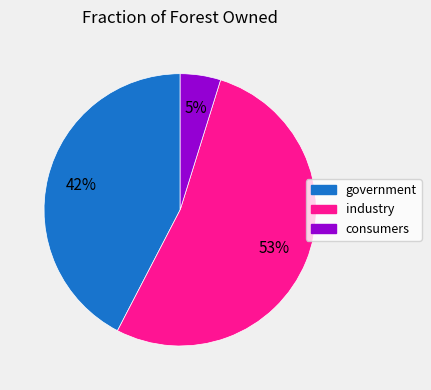

The consumers slice represents 18% of the pie. True or false?

False